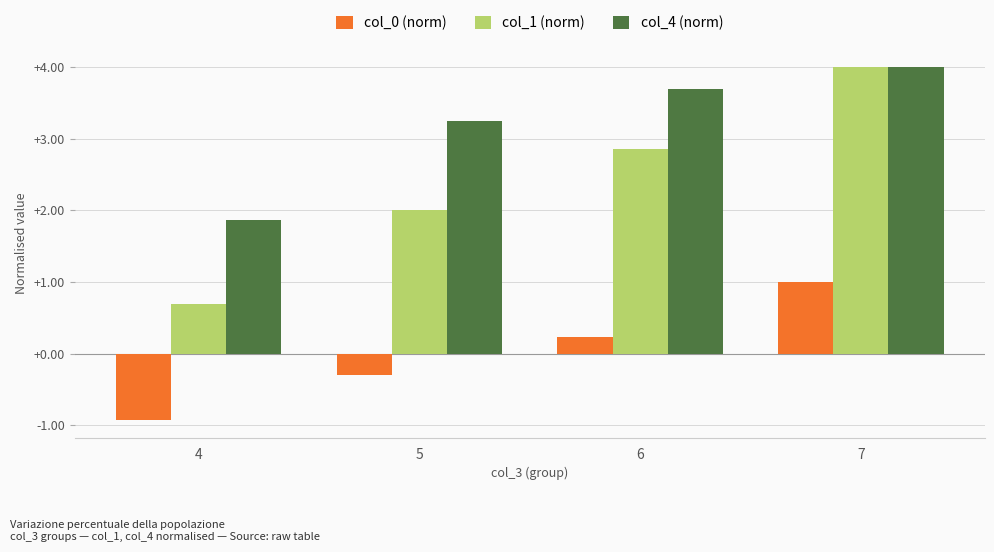

What is the sum of all col_4 (norm) values?

12.8